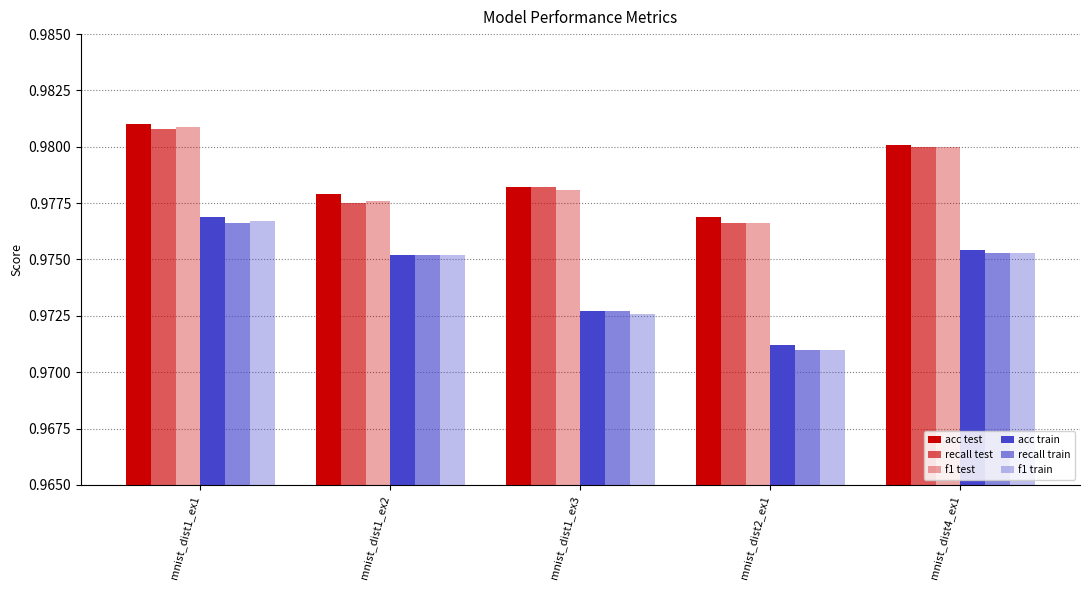

Are the bars horizontal?

No